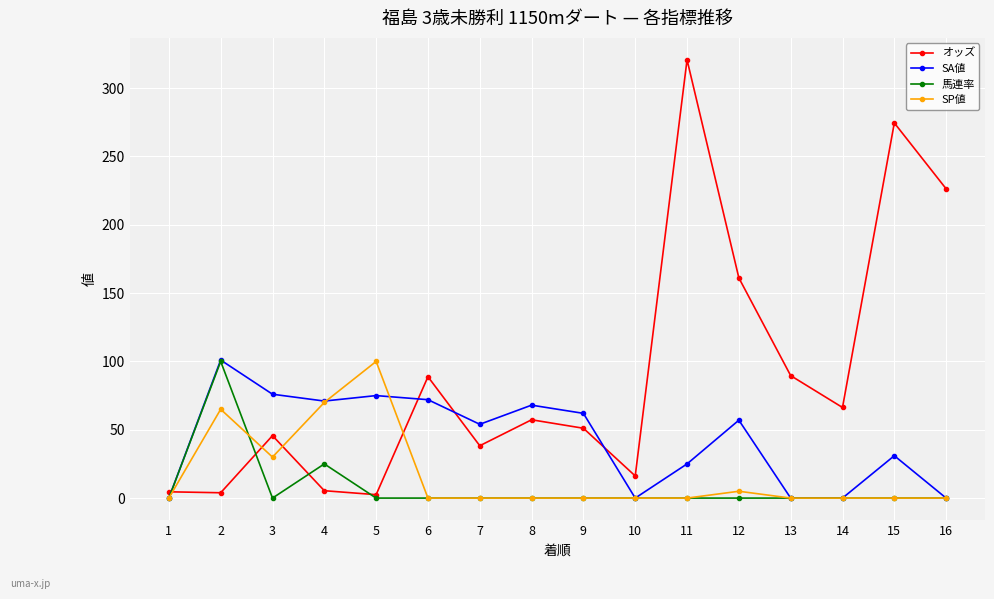

What is the greatest value displayed?

320.7